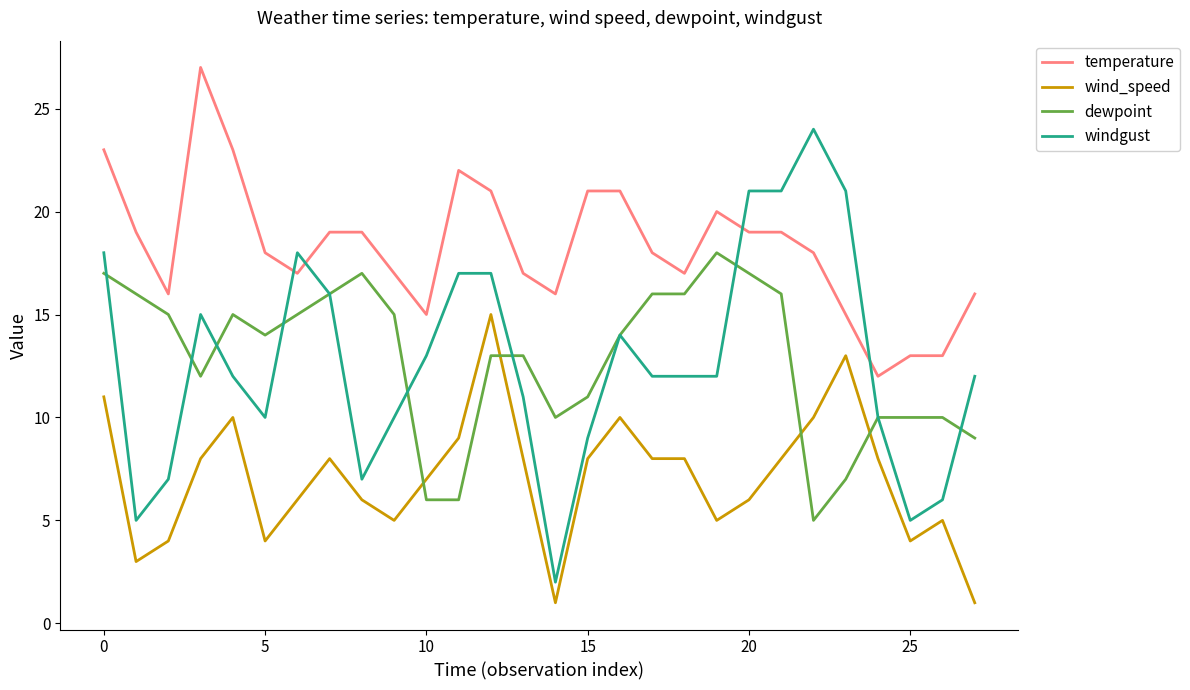

Which series has the largest range (max minus min)?

windgust